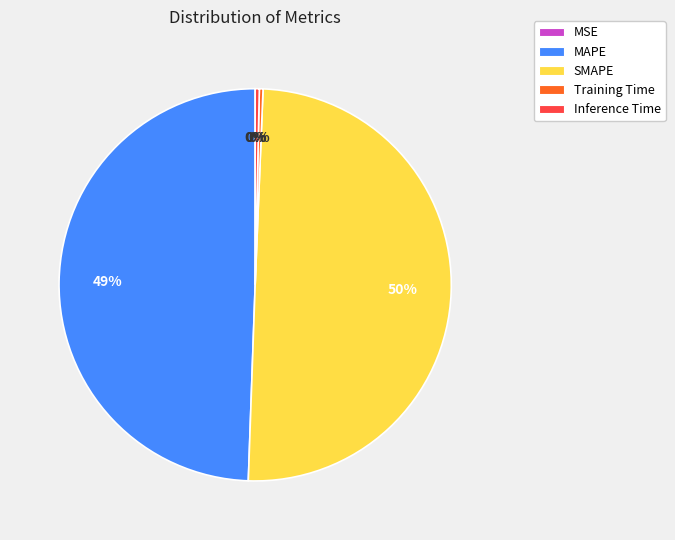

To the nearest percent, what portion does MAPE represent?

49%